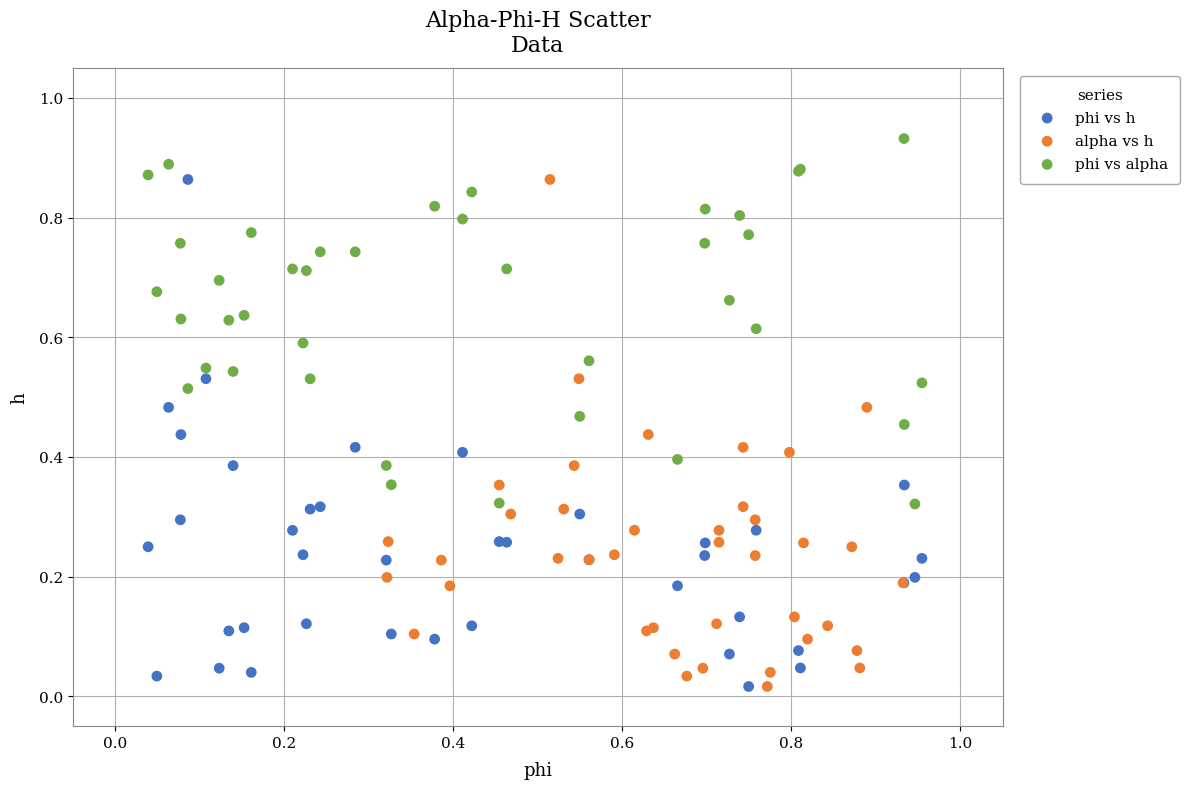

Which series contains the highest Y value?

phi vs alpha